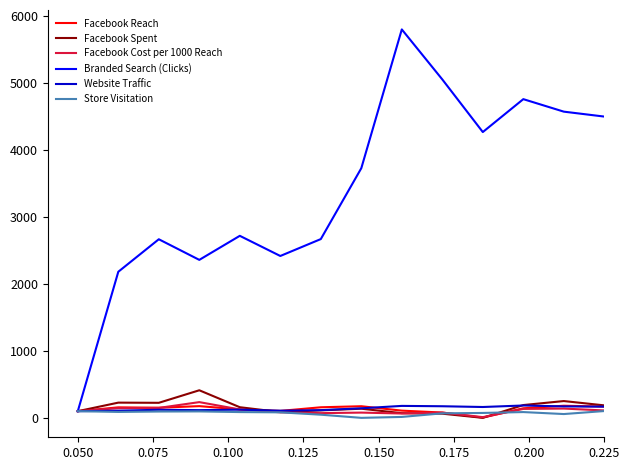

What is the highest value of the Facebook Spent series?

412.3